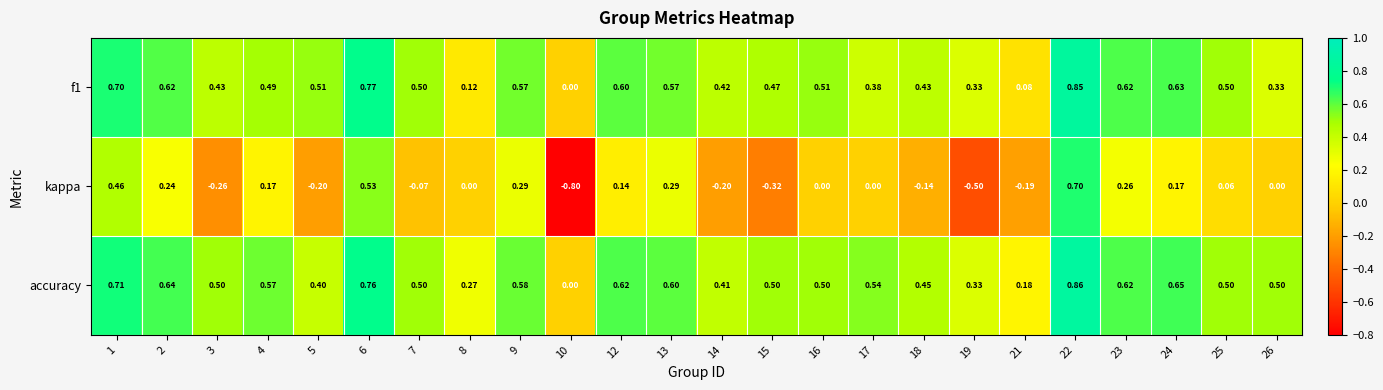

Which series has the largest total across all categories?

accuracy